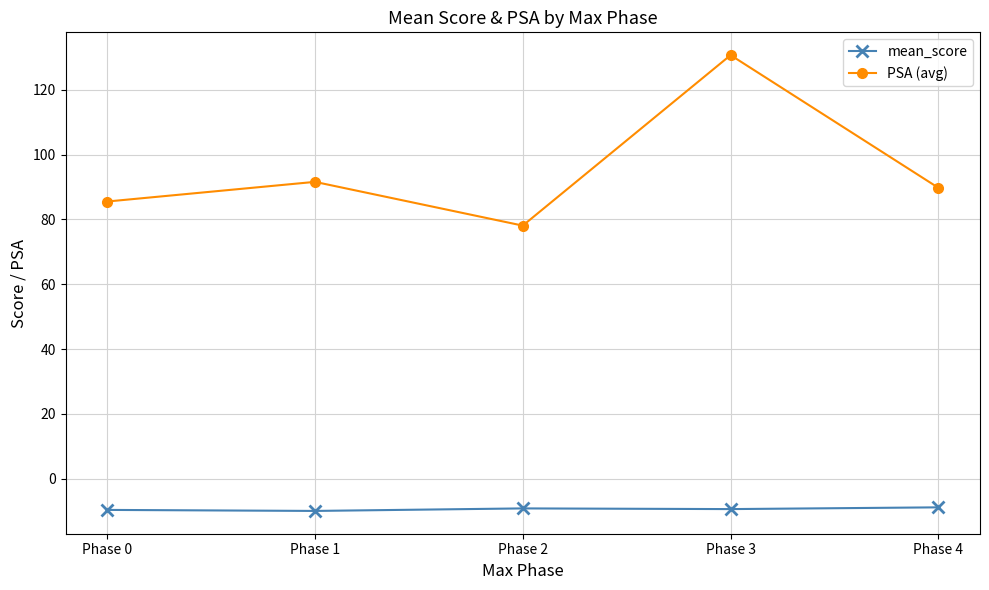

At which category is the sum across all series the highest?

Phase 3